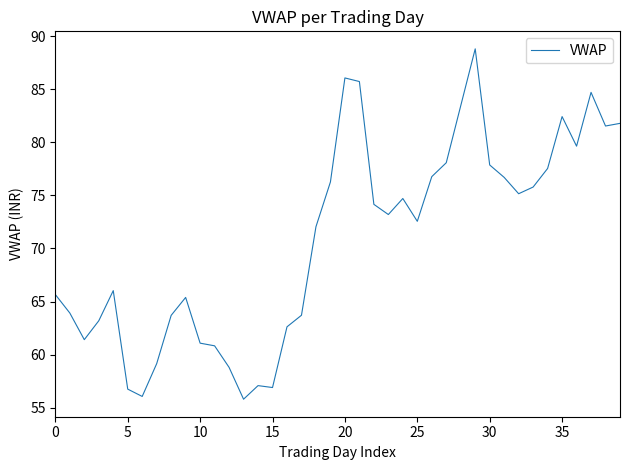

What is the maximum value shown in the chart?

88.8